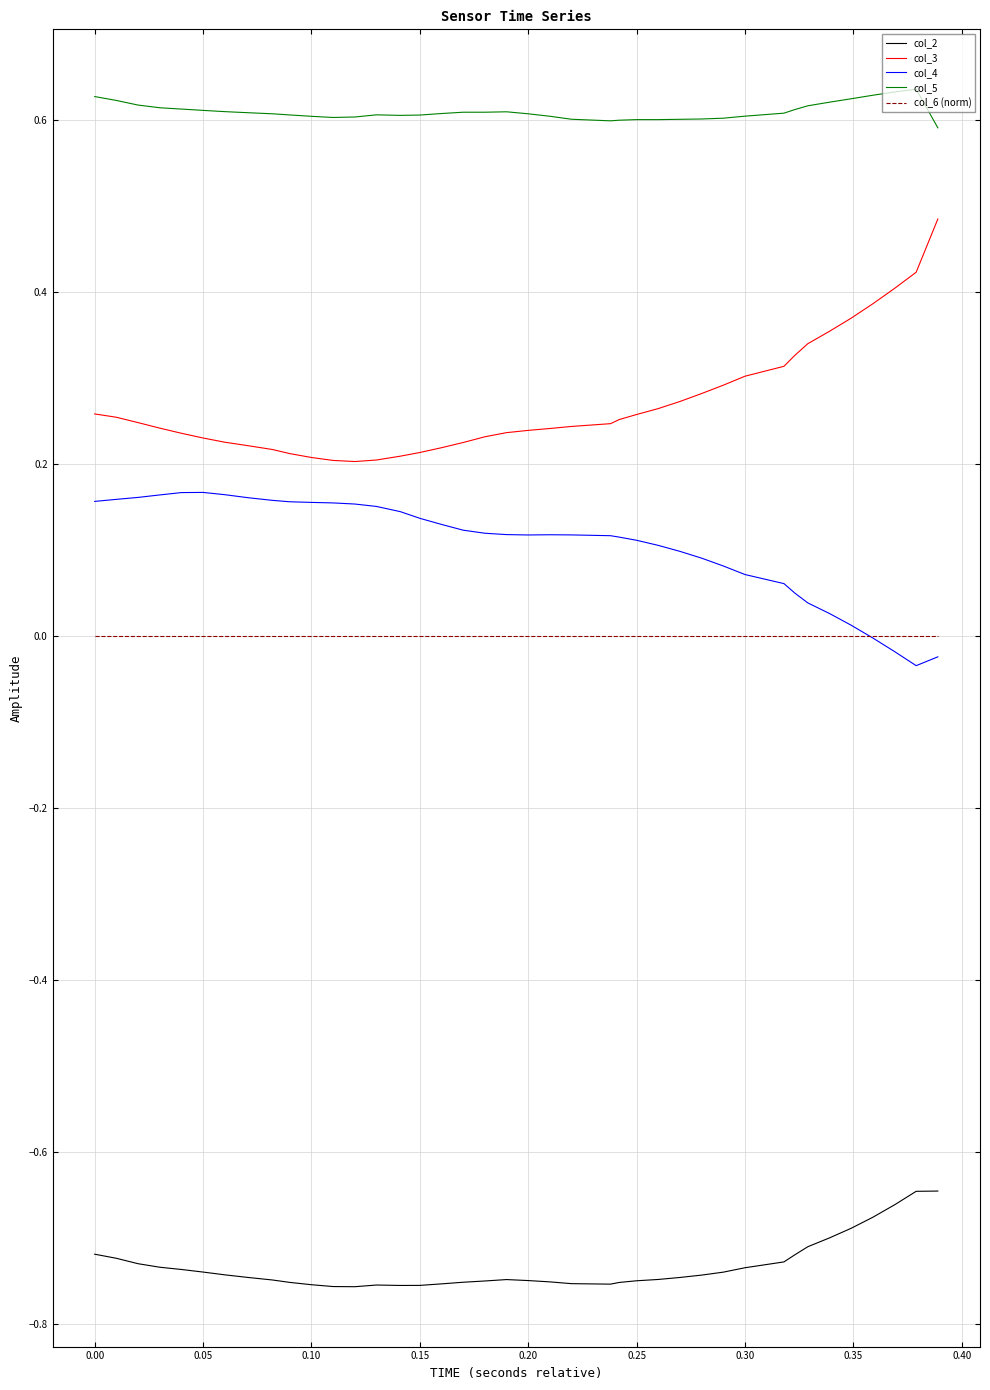

Rank the series by their maximum value, from lowest to highest.

col_2, col_6 (norm), col_4, col_3, col_5